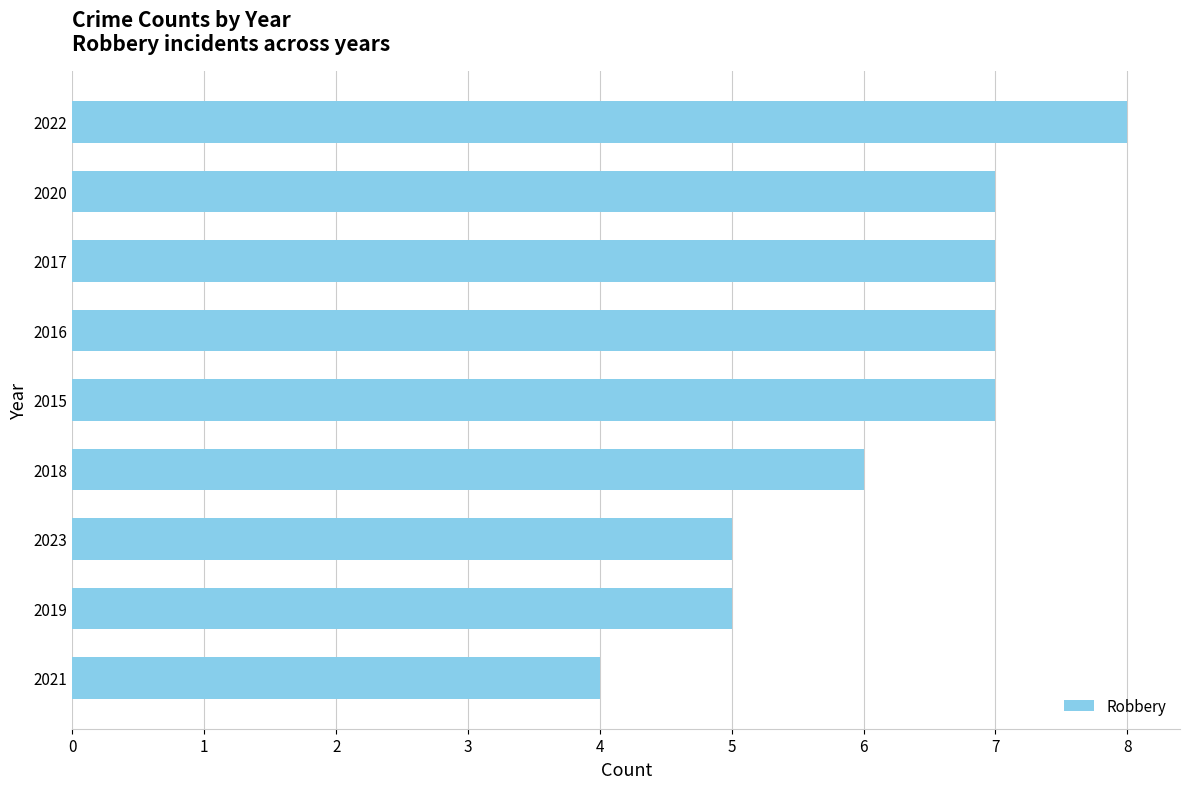

The chart shows a value of 8 at 2019. True or false?

False